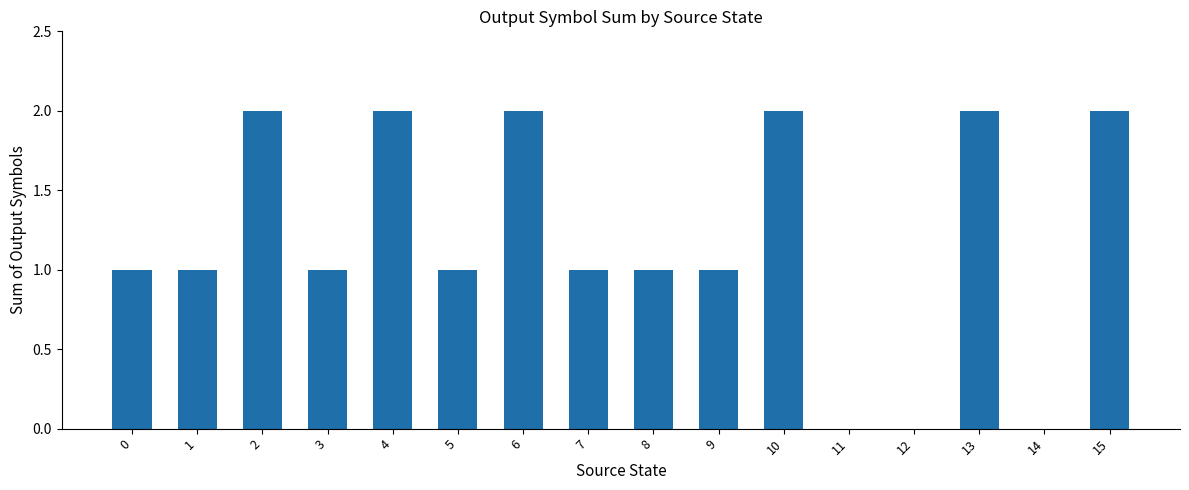

Which has a higher value, 6 or 11?

6